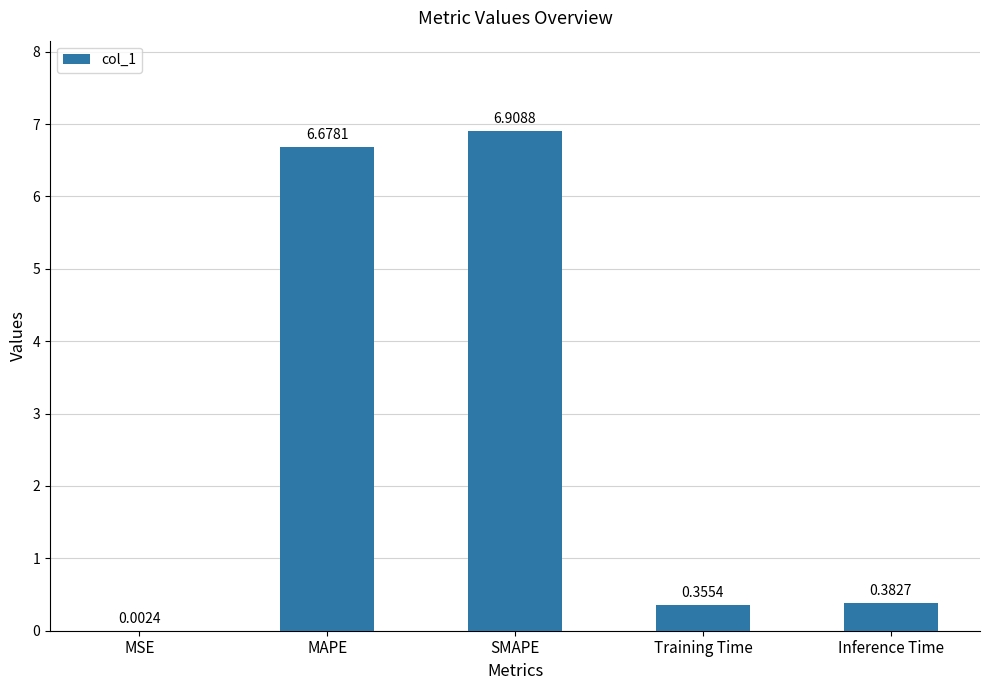

What is the sum of the values at Inference Time and SMAPE?

7.3